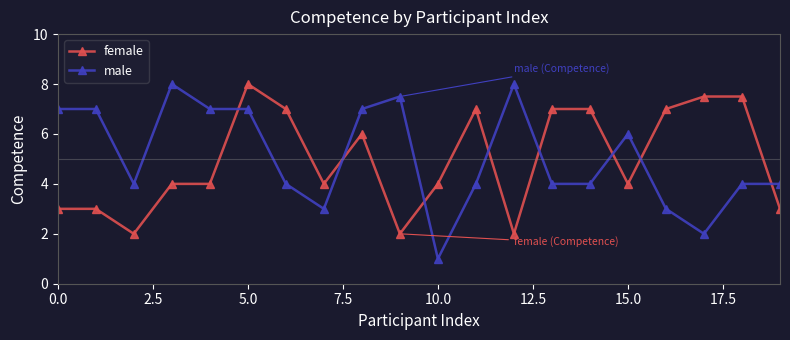

Which series ends up on top after the final intersection of male and female?

male